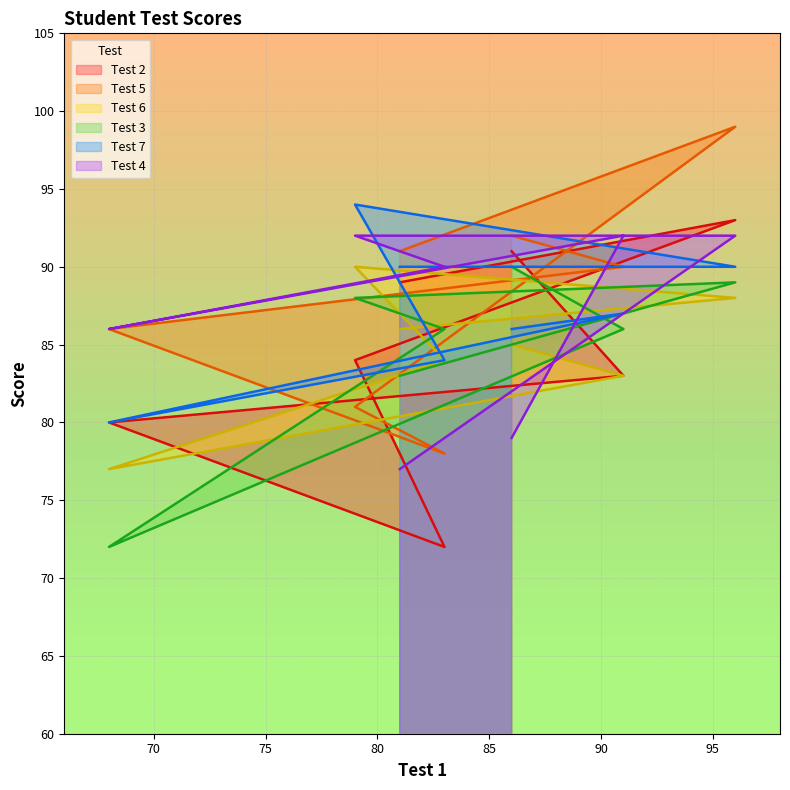

What is the total value across all series at 68?

481